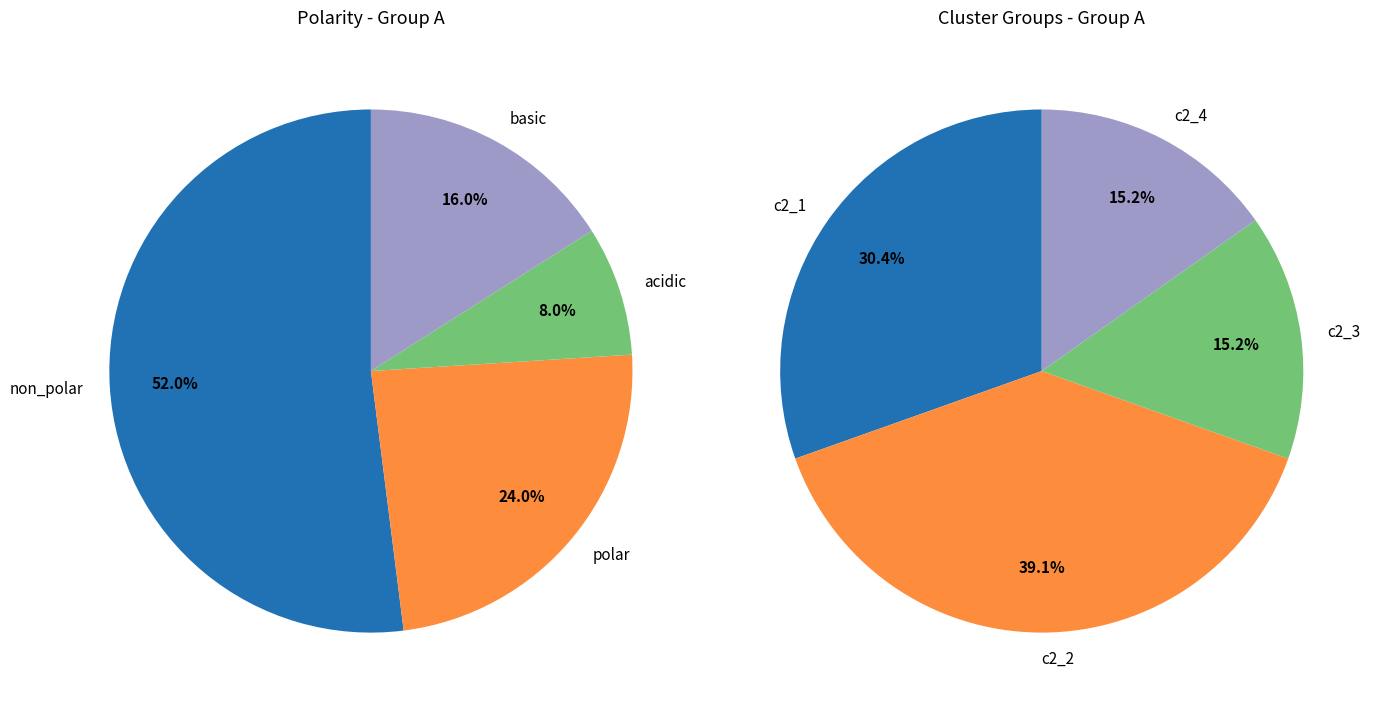

To the nearest percent, what is the average slice percentage?

25%